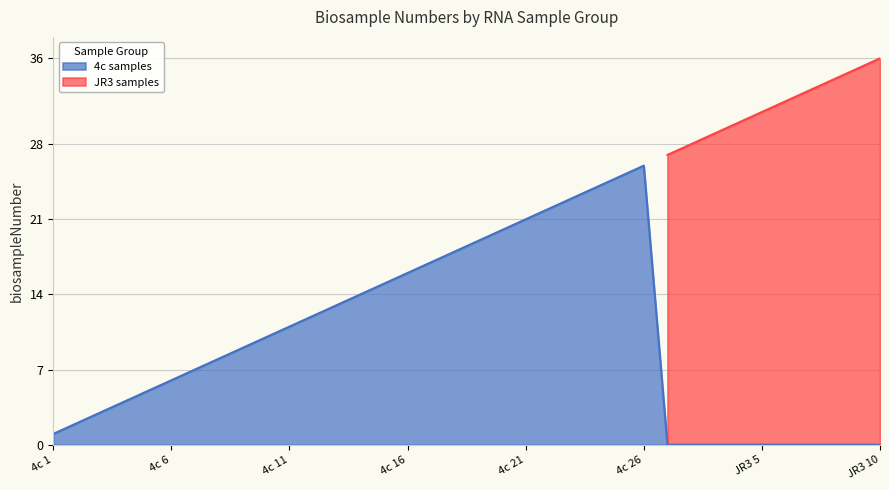

What is the lowest value of the JR3 samples series?

27